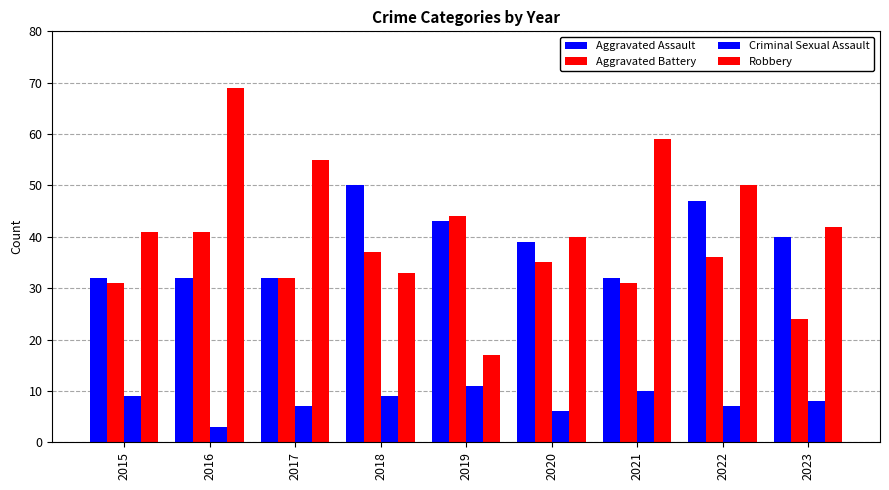

At which label does Robbery first exceed 42?

2016